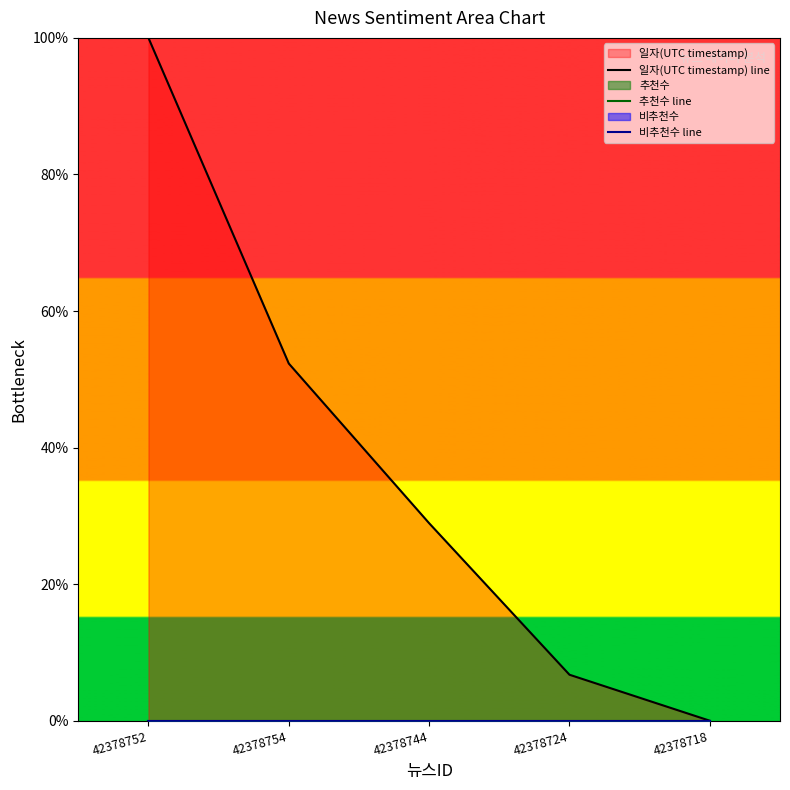

Is the value of 추천수 line at 42378754 greater than the value of 일자(UTC timestamp) line at 42378718?

No